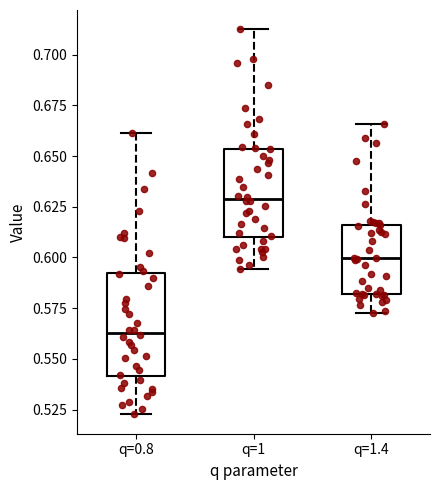

Where is the upper edge of the box for q=0.8 on the y-axis? The values are not printed on the chart, so give them approximately, as read against the axis.

0.590